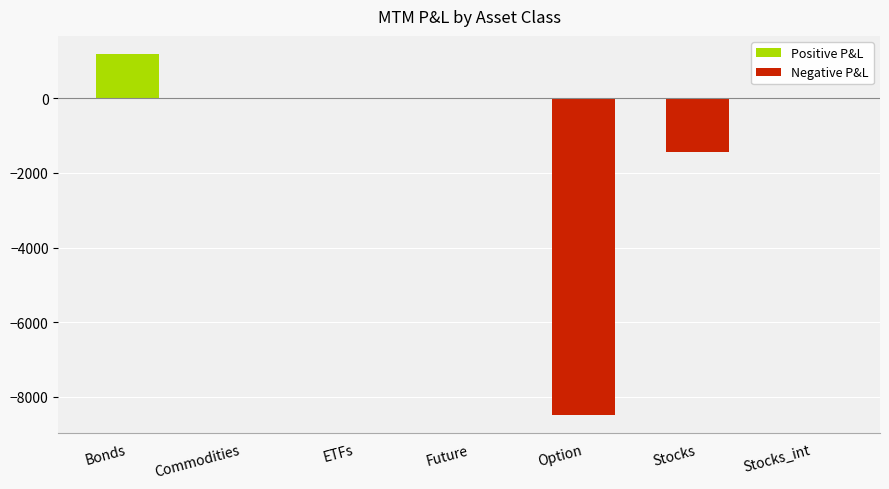

How many categories are shown in the chart?

7